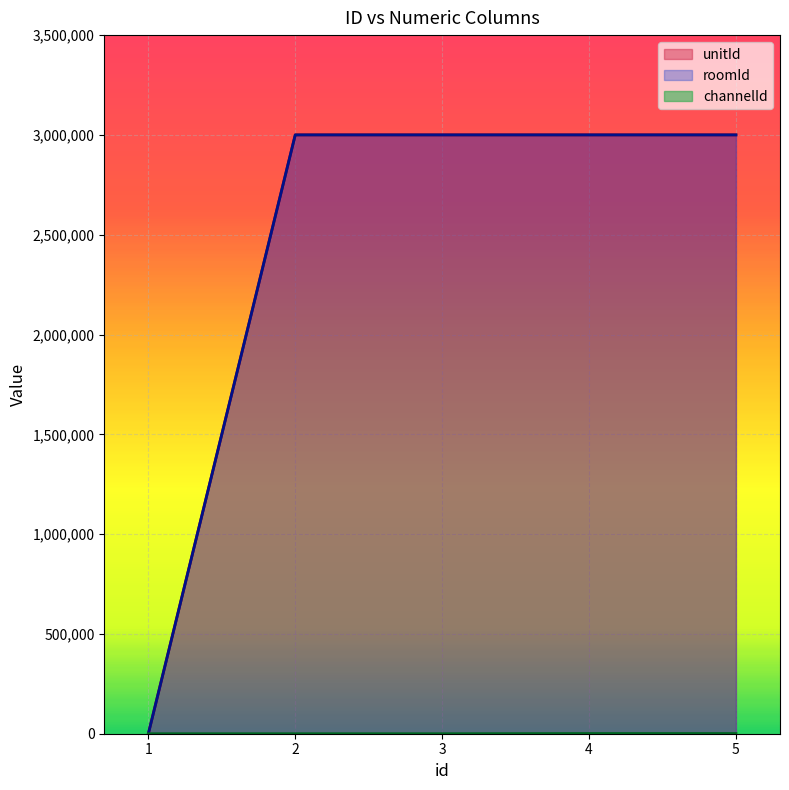

What is the difference between the second highest and minimum values in the roomId series?

3000121